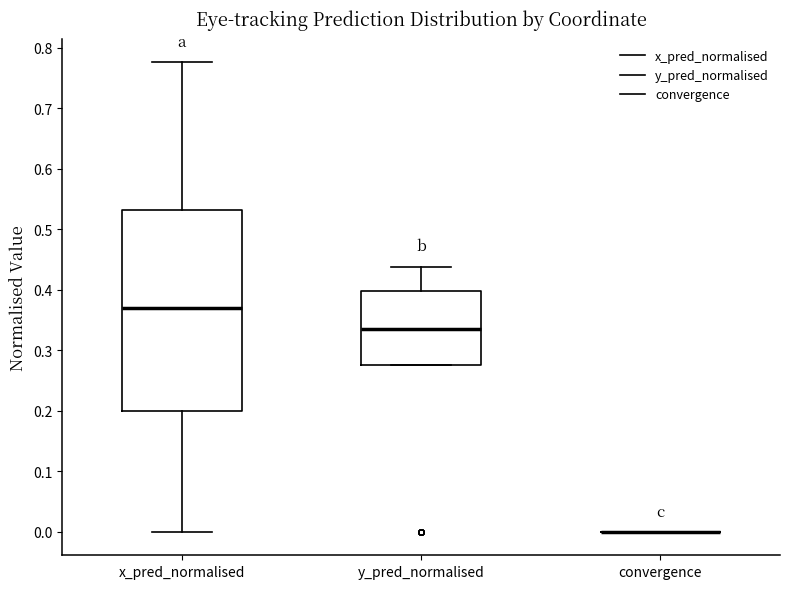

Comparing the boxes themselves (not the whiskers), which one is the tallest?

x_pred_normalised